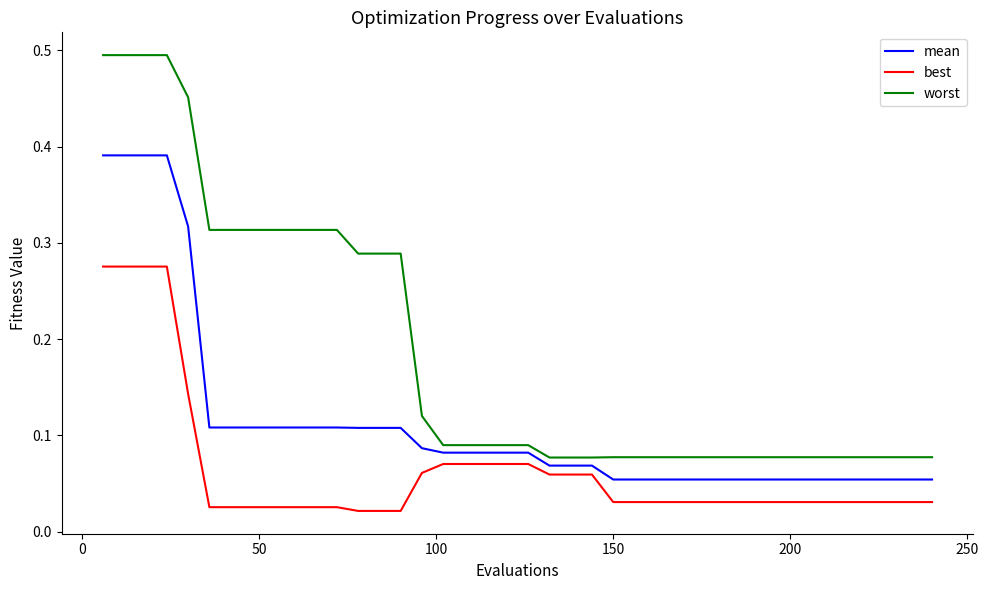

What are all the series names shown in the legend?

mean, best, worst